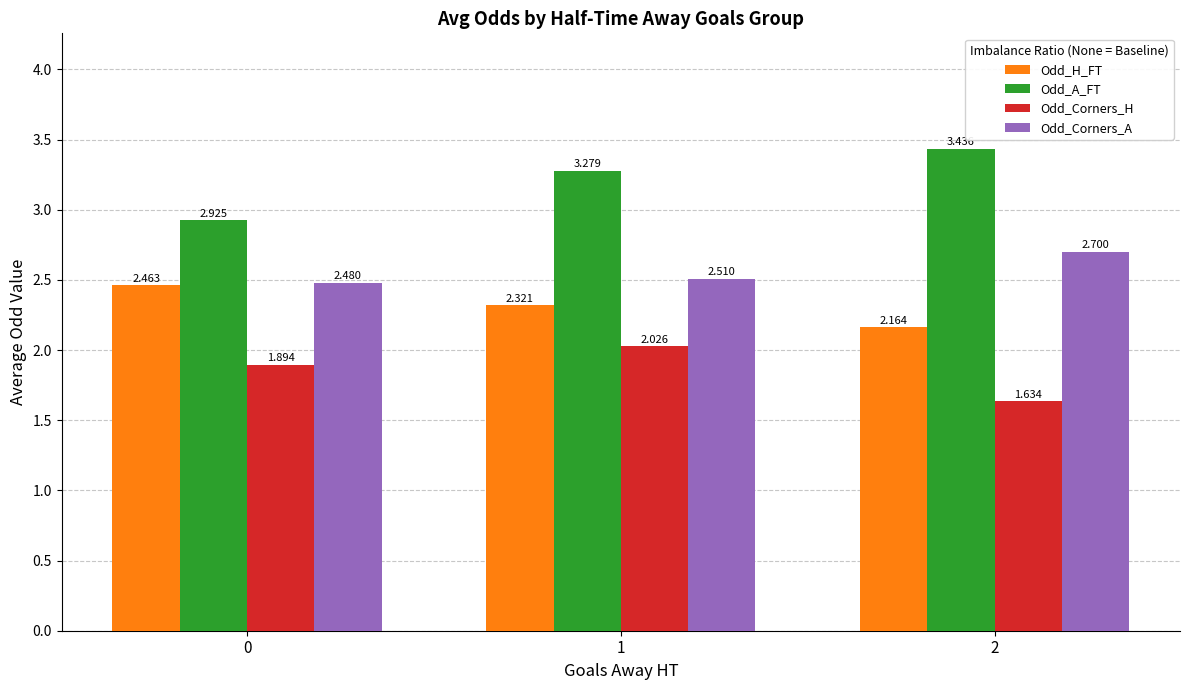

The Odd_Corners_A series shows 2.7 at 2. True or false?

True